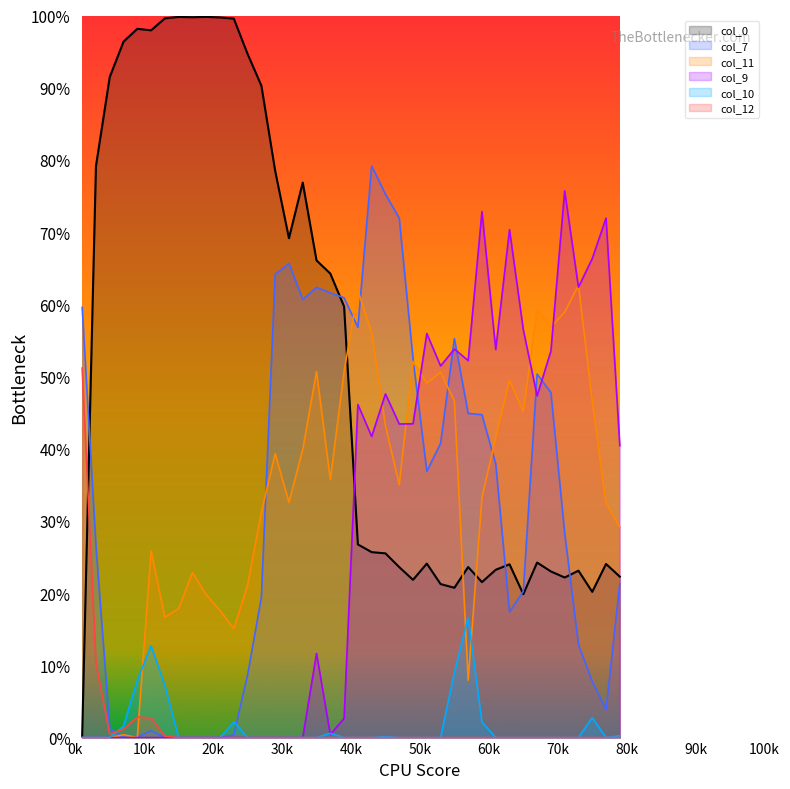

Between 25 and 37, which series saw the biggest shift?

col_7